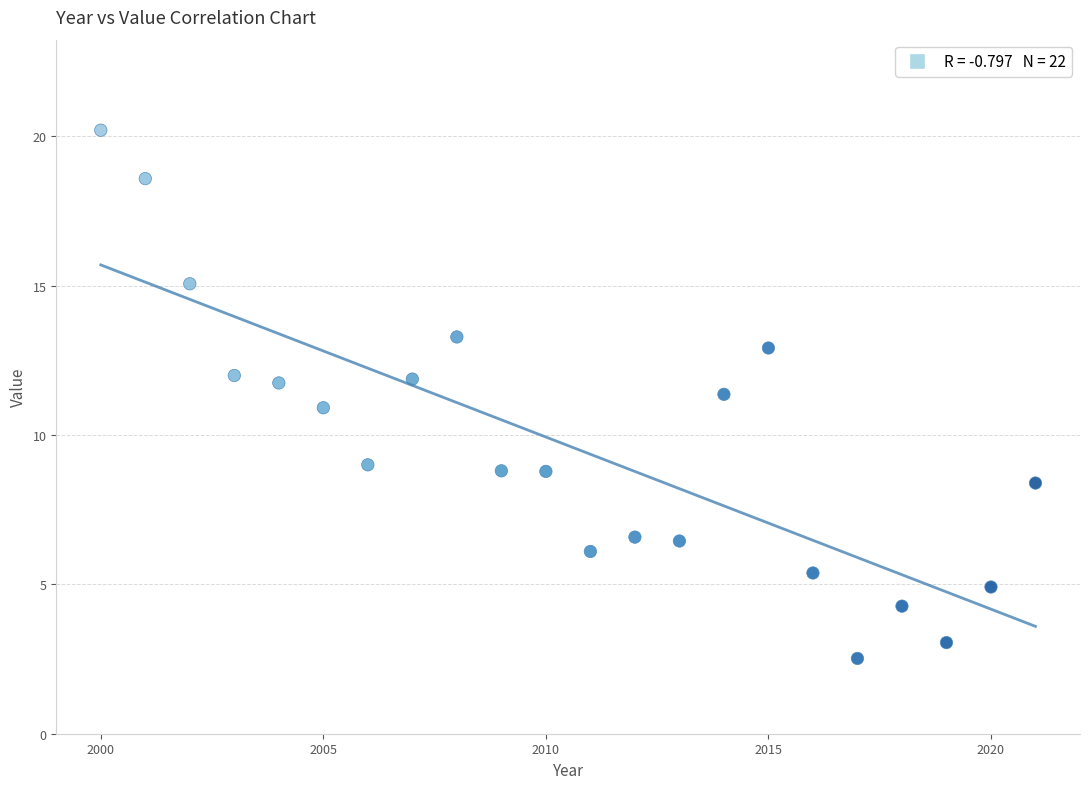

What is the range of Y values (max minus min)?

17.7